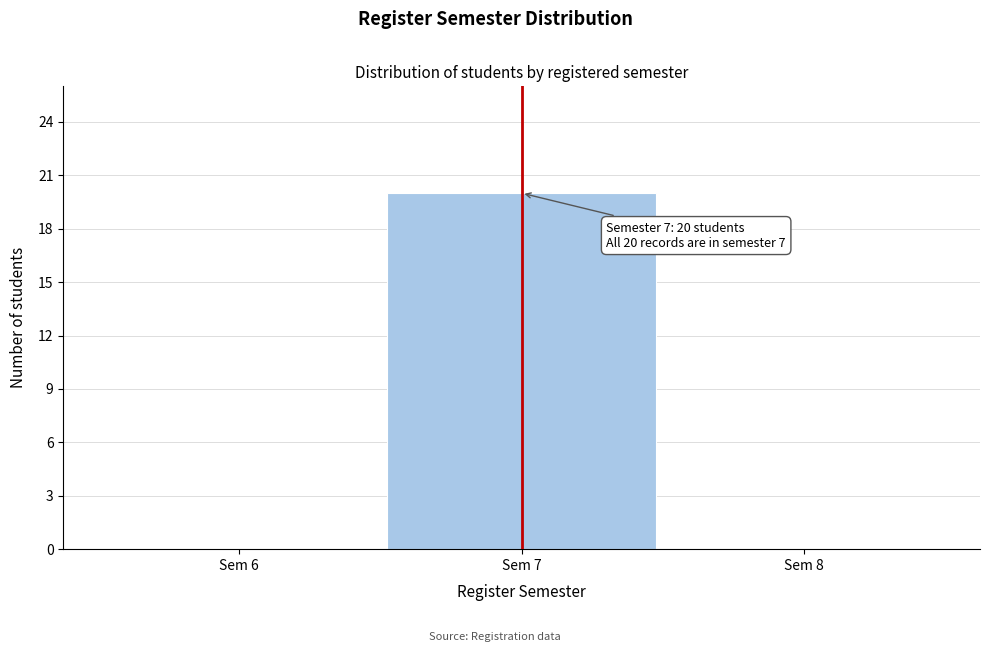

Over which range of the x-axis is the bar tallest?

6.5 to 7.5